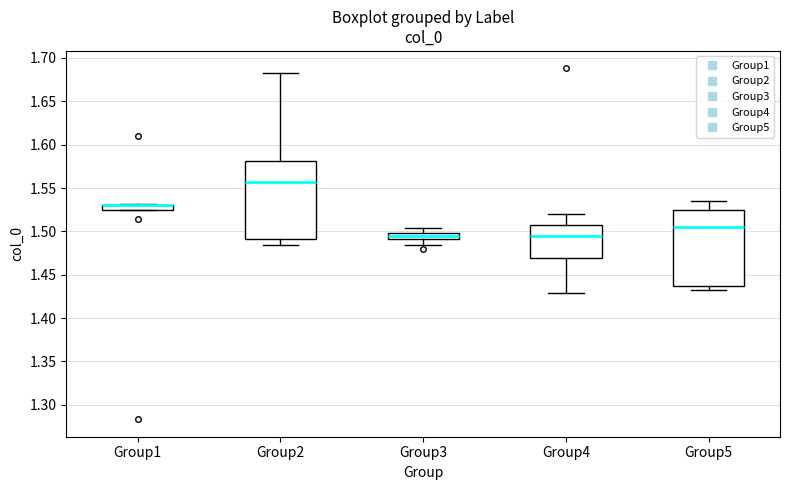

Where is the lower edge of the box for Group3 on the y-axis? The values are not printed on the chart, so give them approximately, as read against the axis.

1.490